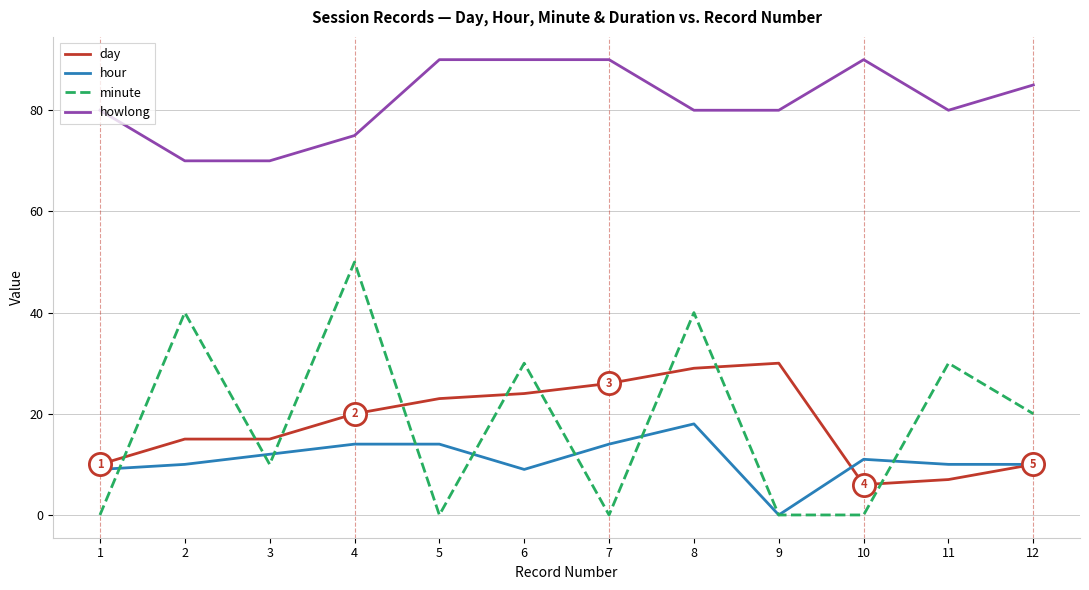

Reading left to right, list all the values displayed in this chart.

day: 1=10	2=15	3=15	4=20	5=23	6=24	7=26	8=29	9=30	10=6	11=7	12=10
hour: 1=9	2=10	3=12	4=14	5=14	6=9	7=14	8=18	9=0	10=11	11=10	12=10
minute: 1=0	2=40	3=10	4=50	5=0	6=30	7=0	8=40	9=0	10=0	11=30	12=20
howlong: 1=80	2=70	3=70	4=75	5=90	6=90	7=90	8=80	9=80	10=90	11=80	12=85